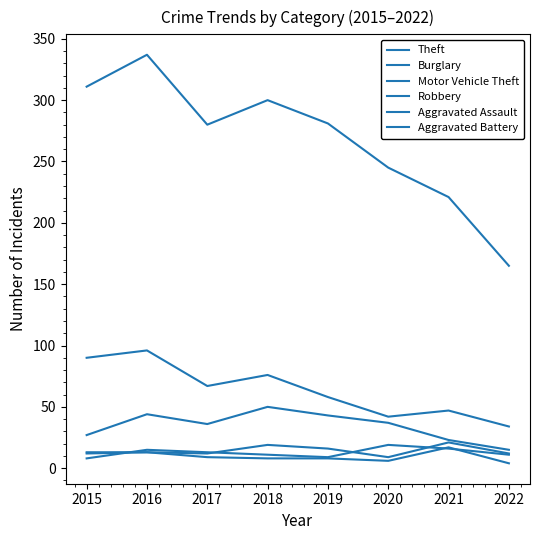

Does the chart display data point markers on the line(s)?

No